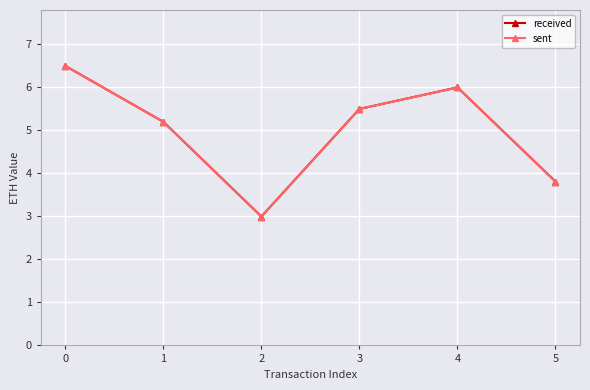

The value of sent at 2 is 1.9. True or false?

False